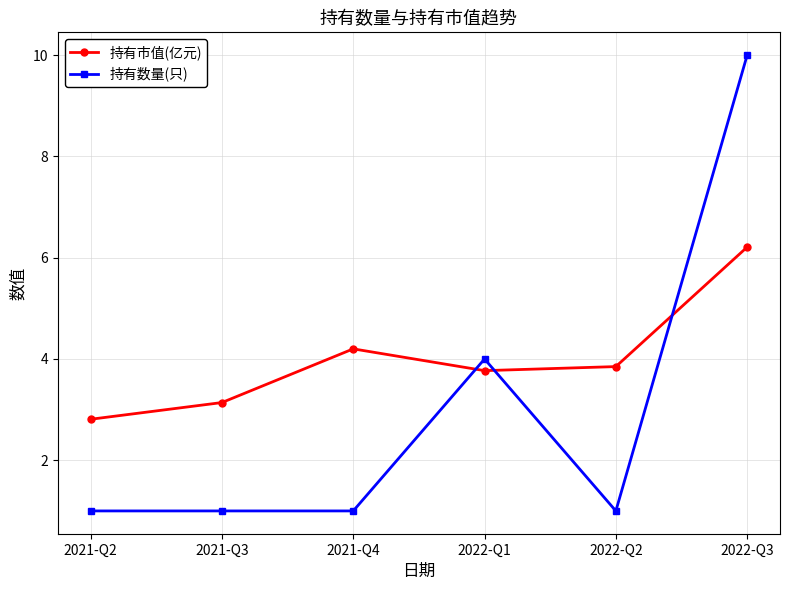

In 持有市值(亿元), how many points are higher than both neighbors (excluding endpoints)?

1